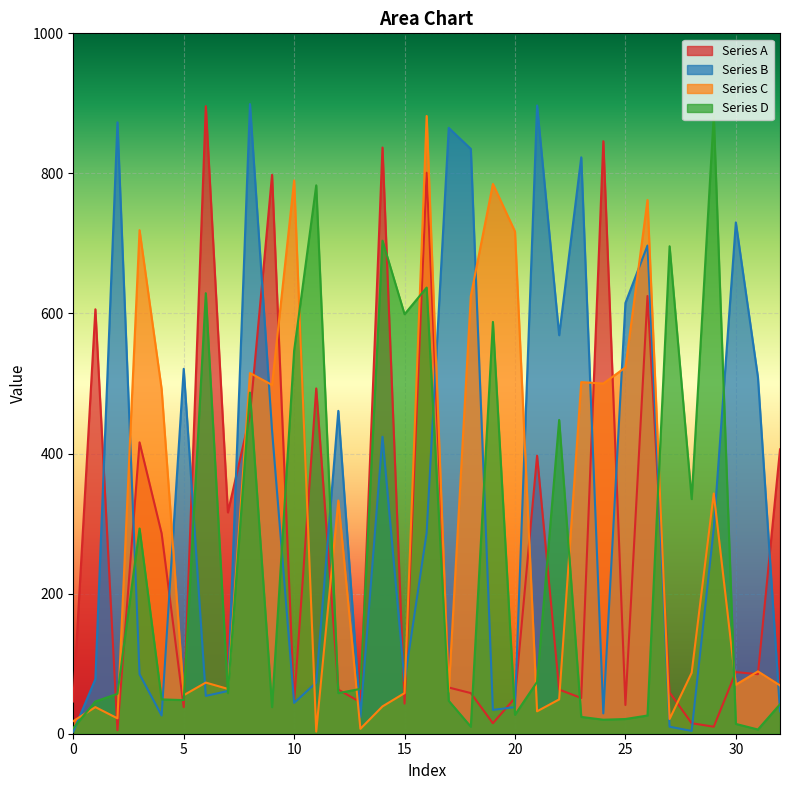

Reading left to right, transcribe all the data shown in this chart.

Series A: 46	606	5	416	286	38	896	316	454	798	45	493	63	45	837	43	801	66	58	15	51	397	63	51	846	41	625	59	15	10	88	85	406
Series B: 3	78	873	85	26	521	54	61	899	433	44	73	461	24	424	75	287	865	835	34	38	897	569	823	29	615	697	10	4	293	730	509	32
Series C: 18	38	22	719	492	55	73	64	515	498	790	3	333	7	39	58	882	60	625	785	717	32	49	502	500	523	762	21	87	343	70	89	69
Series D: 8	46	57	293	49	48	629	58	487	38	547	783	58	64	704	599	637	47	10	588	27	74	448	24	20	21	26	696	335	883	14	6	42